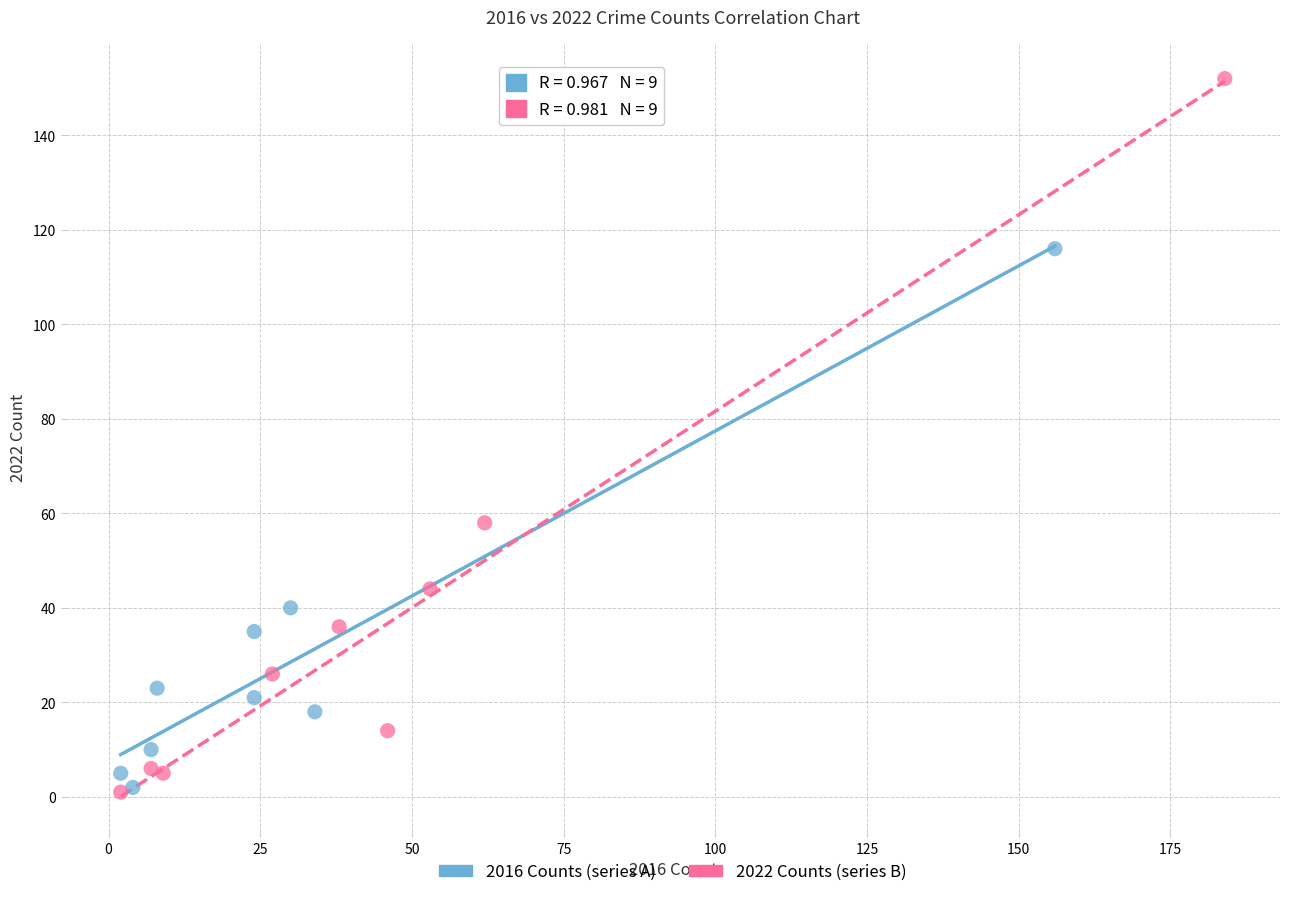

Which series reaches the maximum Y coordinate?

2022 Counts (series B)